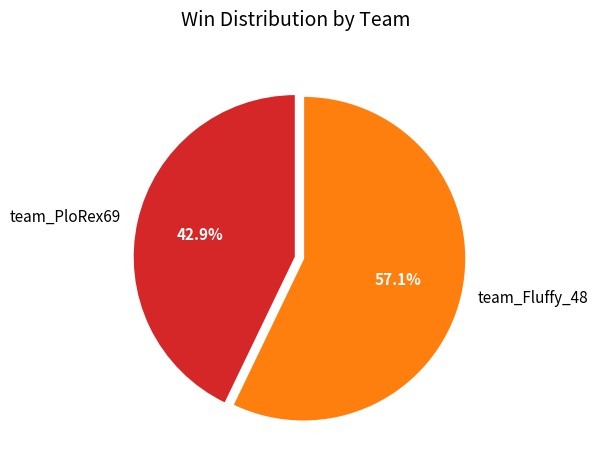

Count the number of slices in the pie.

2